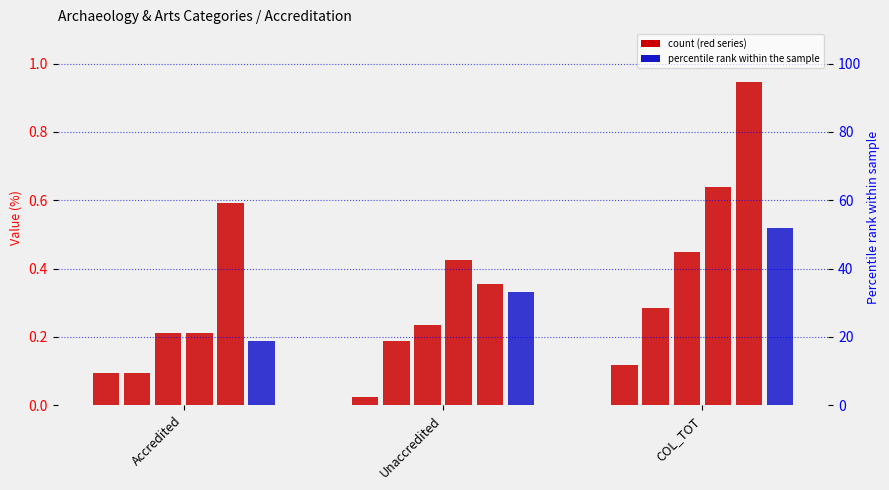

What position from the left is Accredited?

1